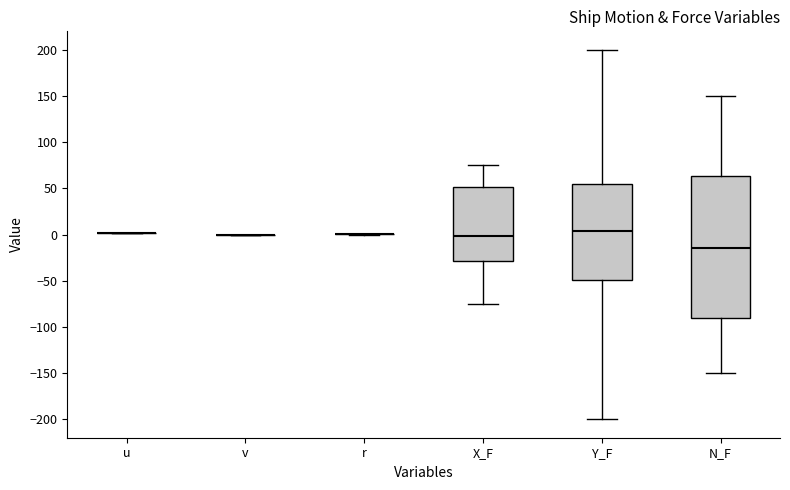

Comparing the boxes themselves (not the whiskers), which one is the tallest?

N_F